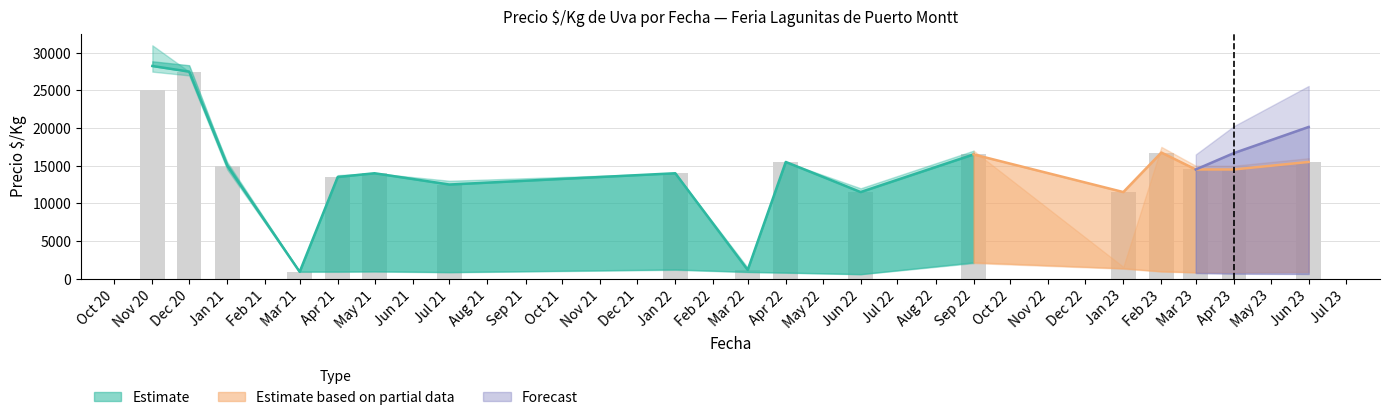

What is the value of the Precio promedio ponderado bar at the 11th from the left?

11500